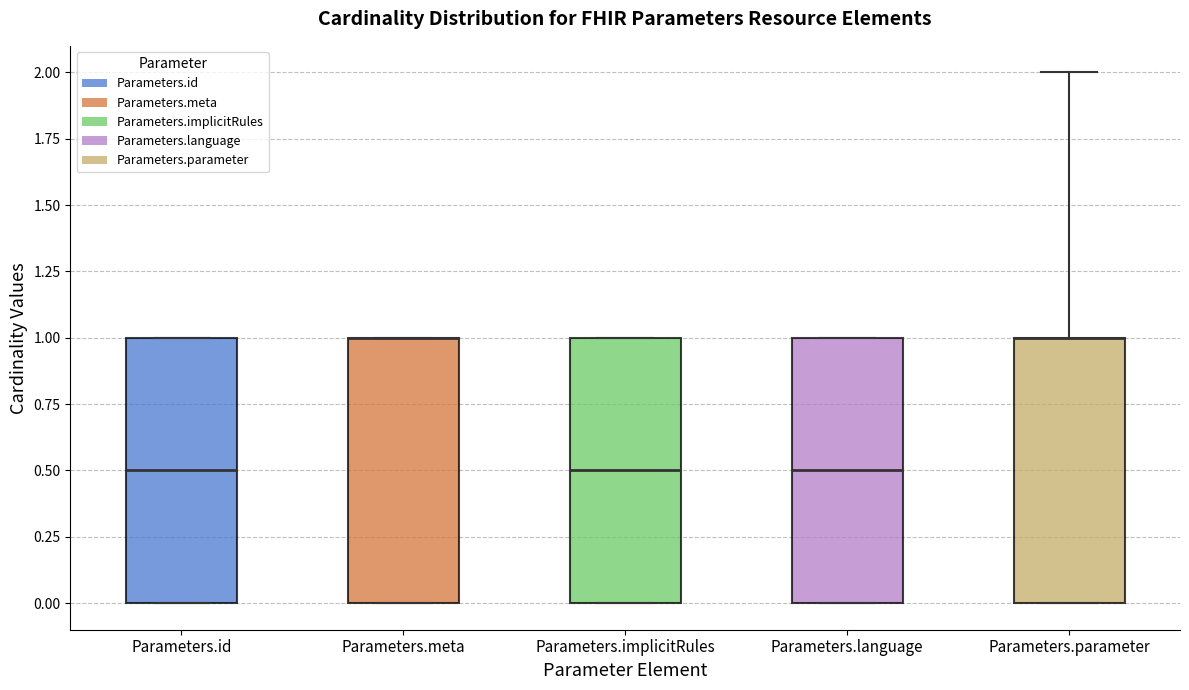

Reading left to right, read every box against the y-axis: the position of its median line, the range the box covers, and the ends of its whiskers. The values are not printed on the chart, so give them approximately, as read against the axis.

Parameters.id: median 0.5, box 0.0 to 1.0, whiskers 0.0 to 1.0
Parameters.meta: median 1.0 (drawn on the box's upper edge), box 0.0 to 1.0, whiskers 0.0 to 1.0
Parameters.implicitRules: median 0.5, box 0.0 to 1.0, whiskers 0.0 to 1.0
Parameters.language: median 0.5, box 0.0 to 1.0, whiskers 0.0 to 1.0
Parameters.parameter: median 1.0 (drawn on the box's upper edge), box 0.0 to 1.0, whiskers 0.0 to 2.0